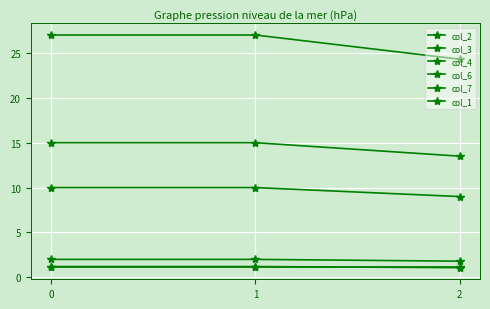

What is the average value of the col_2 series?

26.1